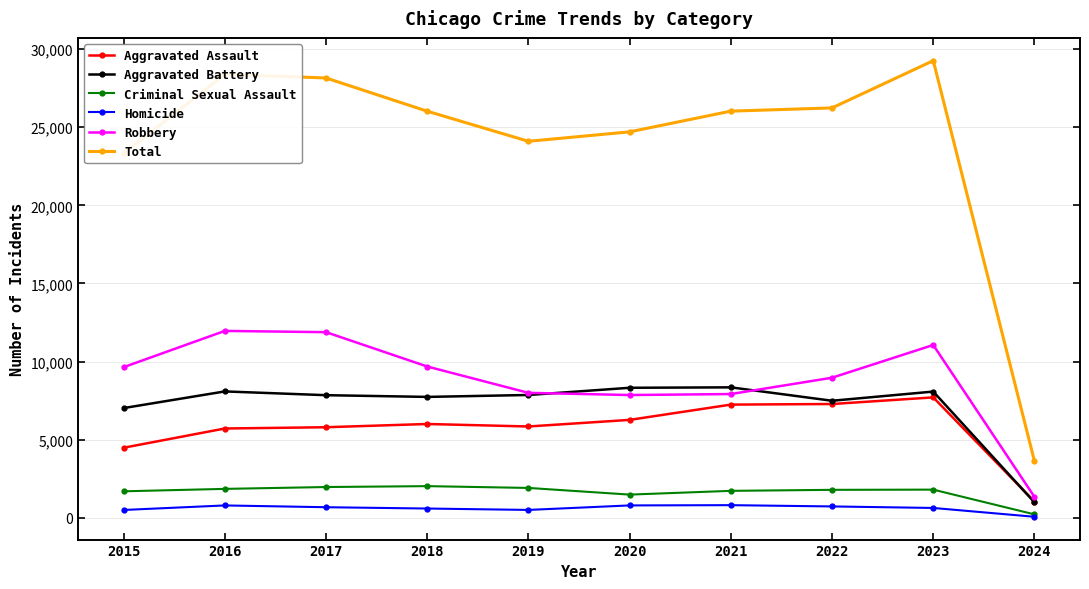

The value of Aggravated Battery at 2020 is 13792. True or false?

False